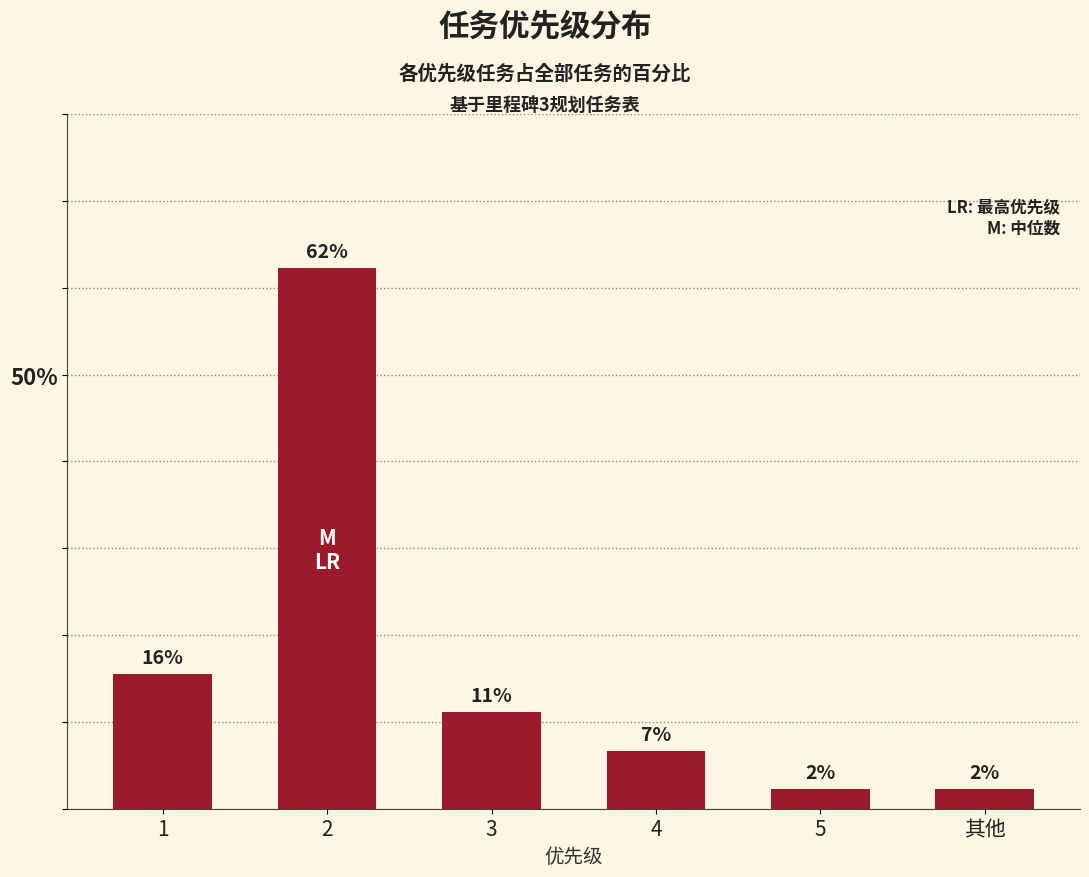

Where does the data first go above 11?

1